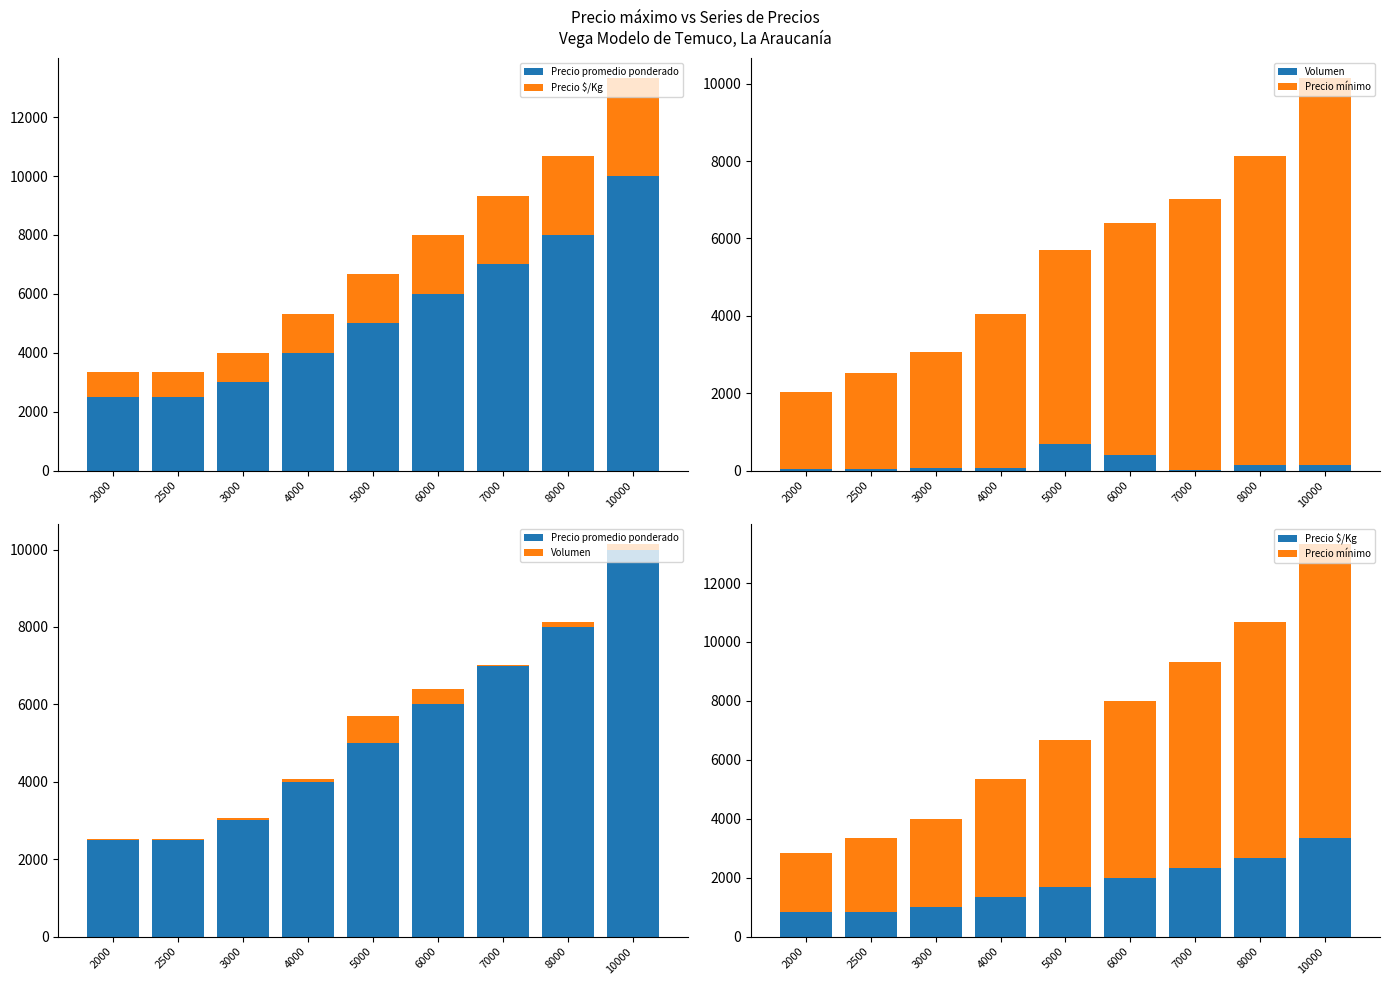

What is the highest value of the Precio mínimo series?

10000